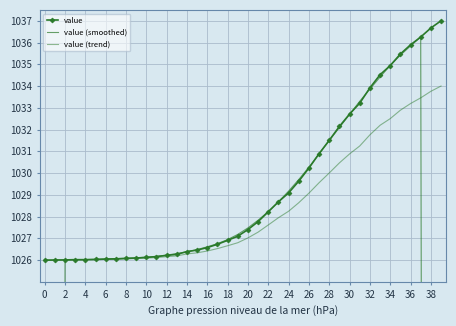

What is the average value of the value (trend) series?

1028.4